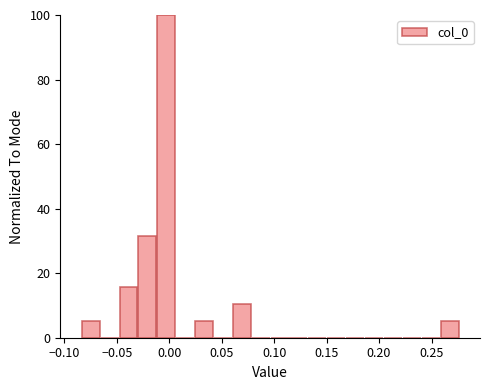

Read against the x-axis, roughly where is the centre of the tallest bar?

-0.005